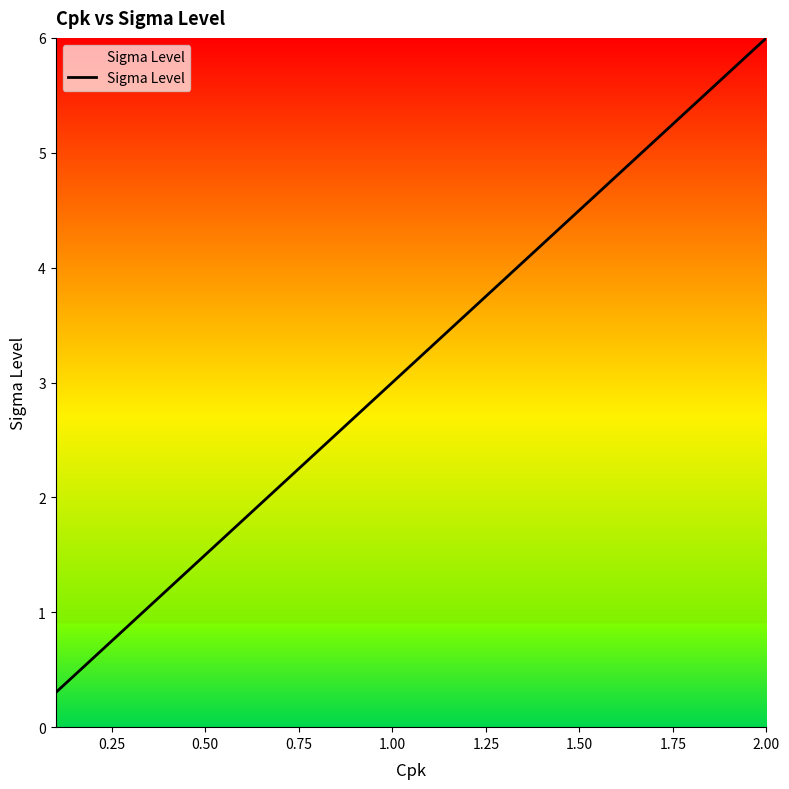

What is the maximum value shown in the chart?

6.0